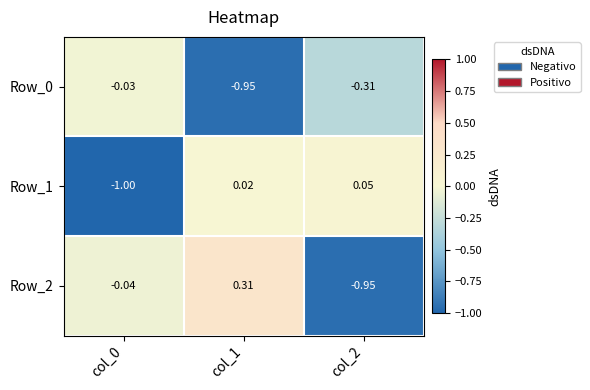

How many negative values does the Row_1 series have?

1